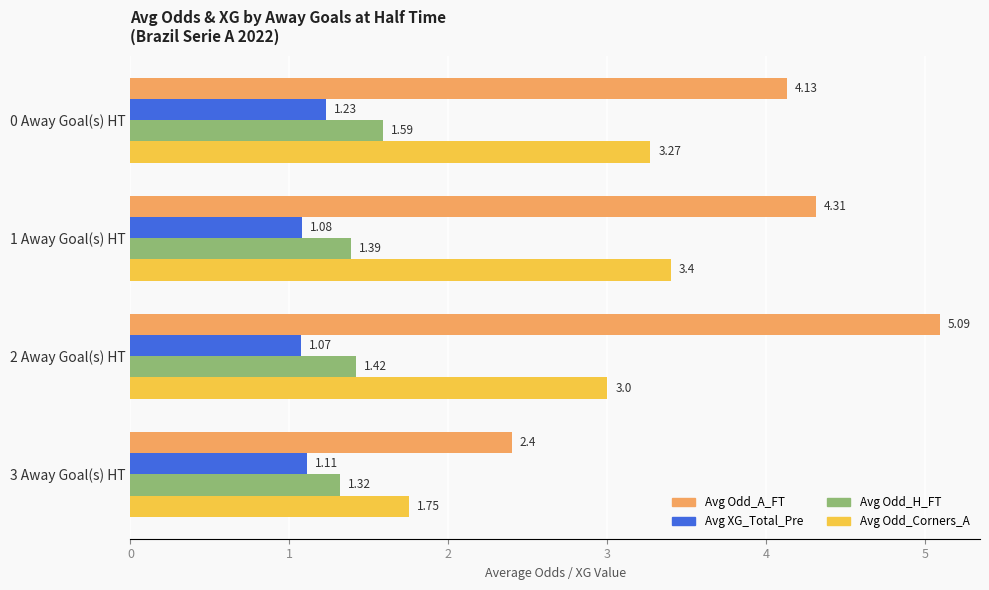

What is the difference between the second highest and second lowest values in the Avg Odd_Corners_A series?

0.3